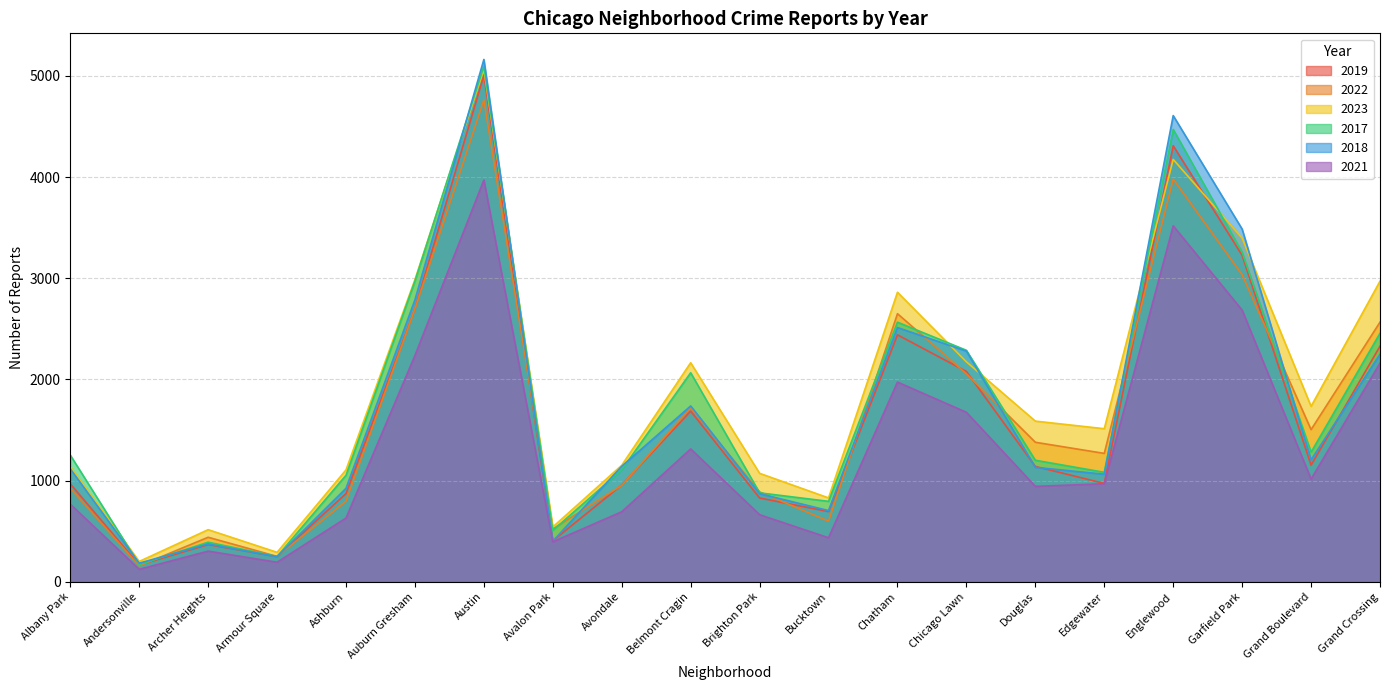

In 2018, how many points are higher than both neighbors (excluding endpoints)?

5